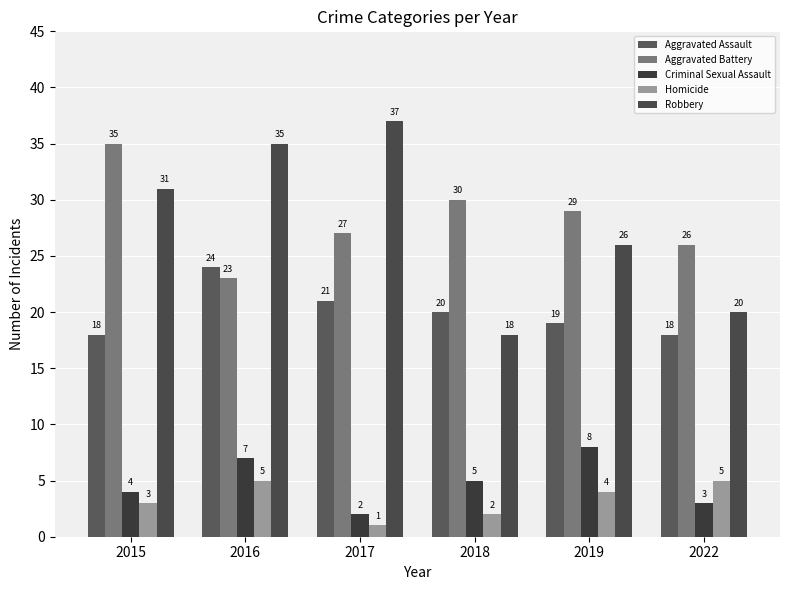

What is the average value of the Criminal Sexual Assault series?

5